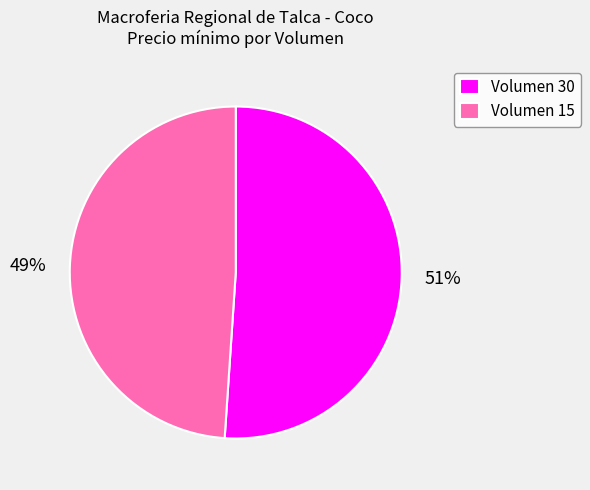

What is the majority slice?

Volumen 30